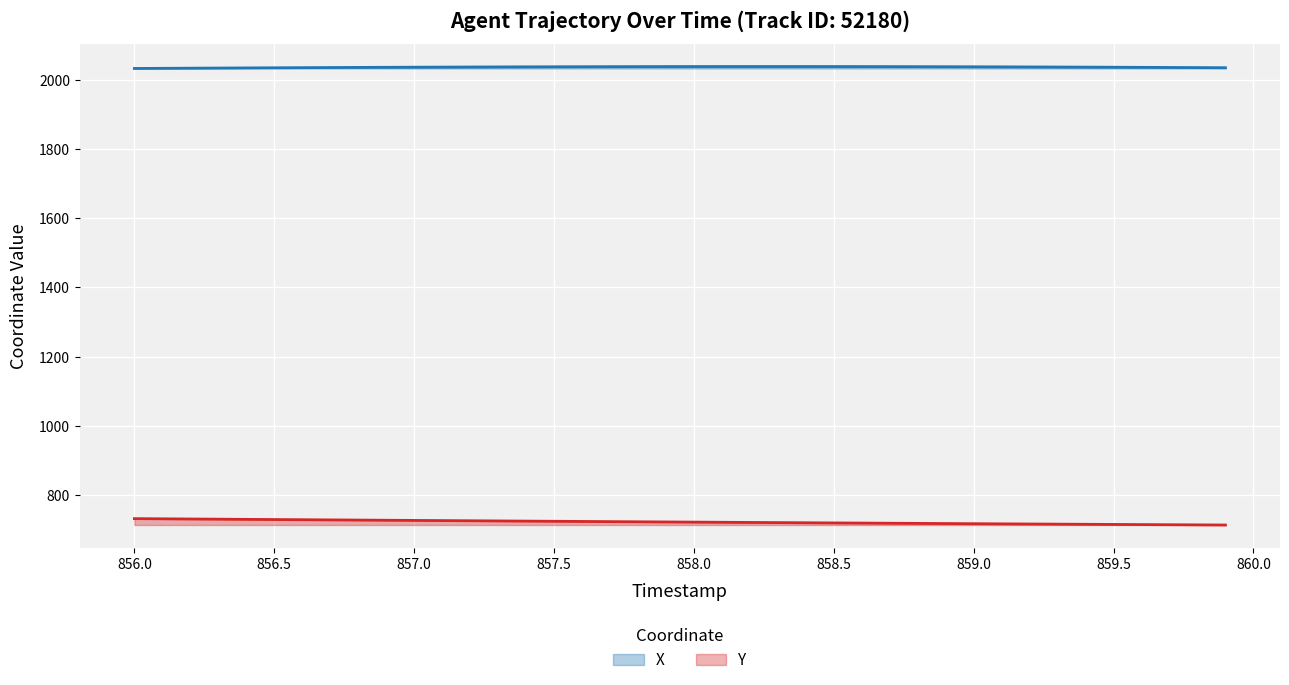

Which series has the largest total across all categories?

X